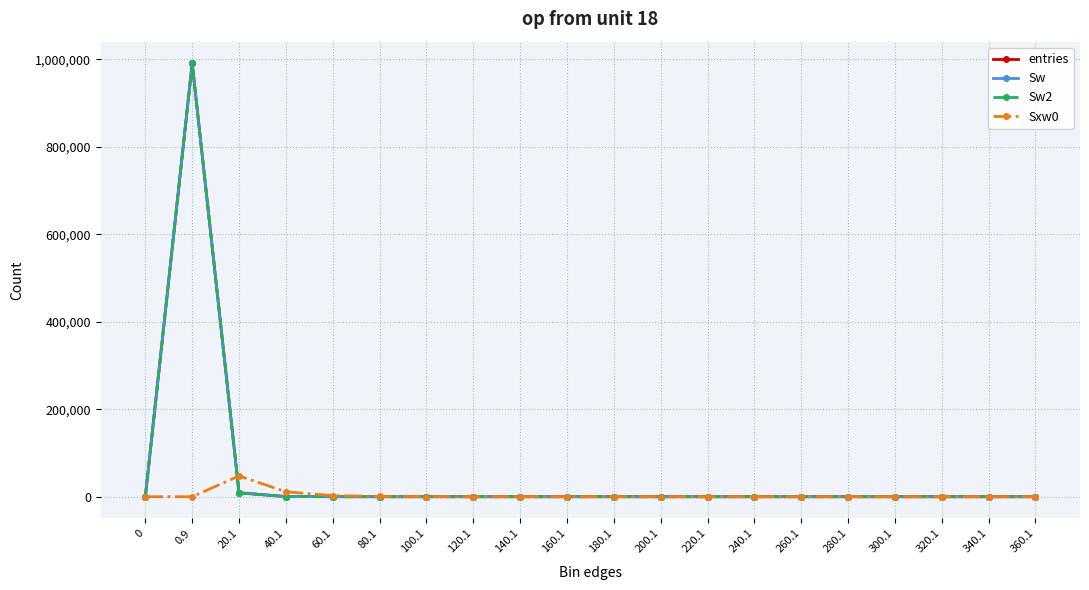

At which category does the chart reach its peak across all series?

0.9